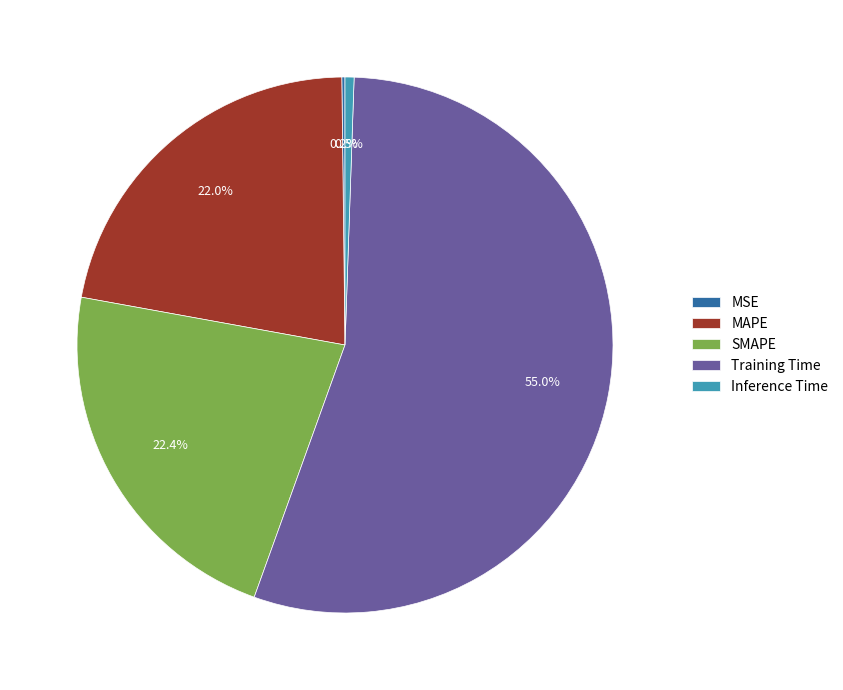

Combined, do SMAPE and Inference Time account for over 50%?

No